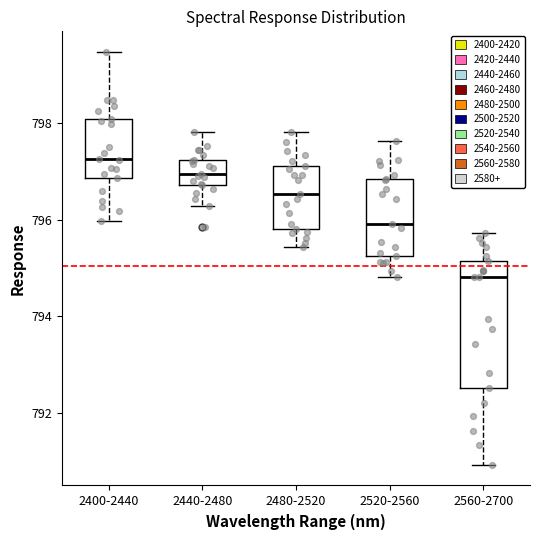

Comparing the boxes themselves (not the whiskers), which one is the tallest?

2560-2700